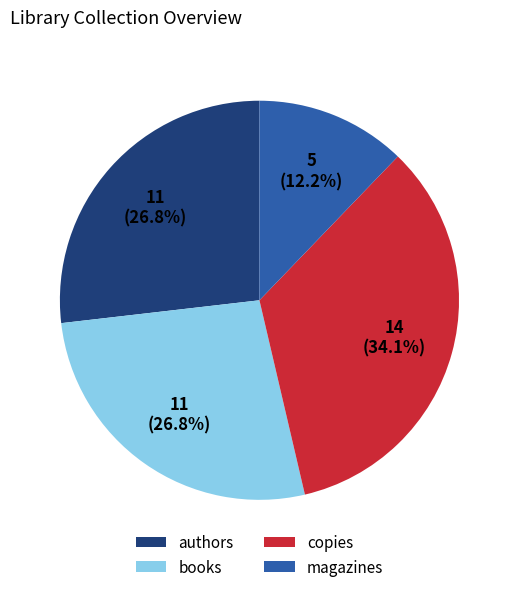

What percentage do copies and authors together represent?

61.0%